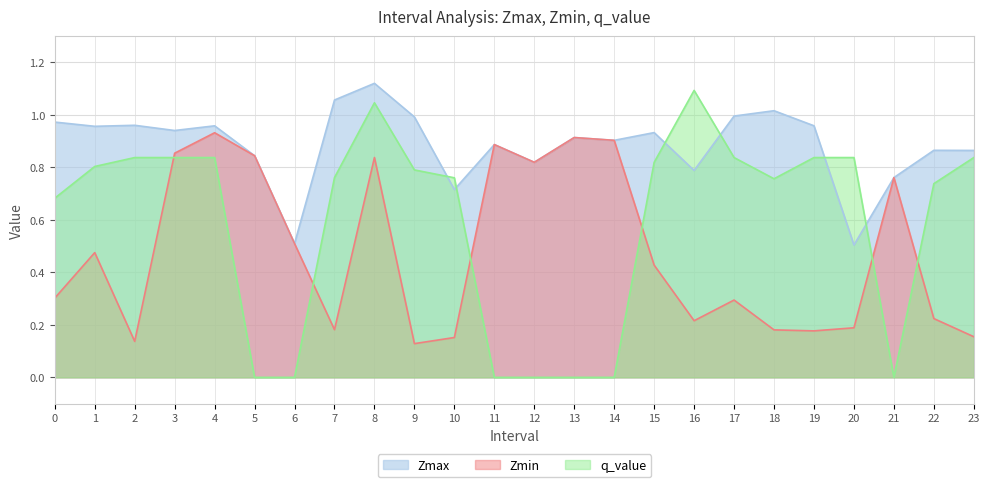

What is the value of the Zmax point at the 11th from the left?

0.7